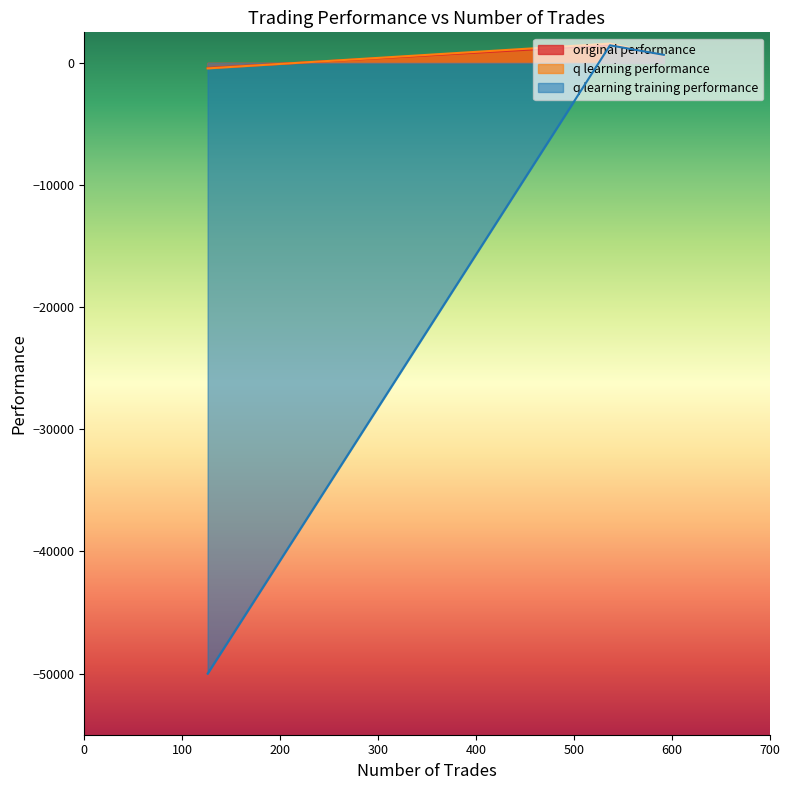

How many data points does each series have?

3